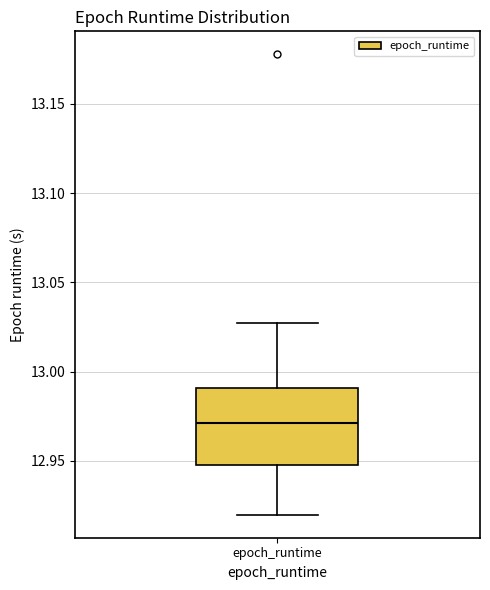

Transcribe this box plot: give where the median line is, the range the box spans, and where the two whiskers end, as read against the y-axis. The values are not printed on the chart, so give them approximately, as read against the axis.

median 12.970, box 12.950 to 12.990, whiskers 12.920 to 13.025